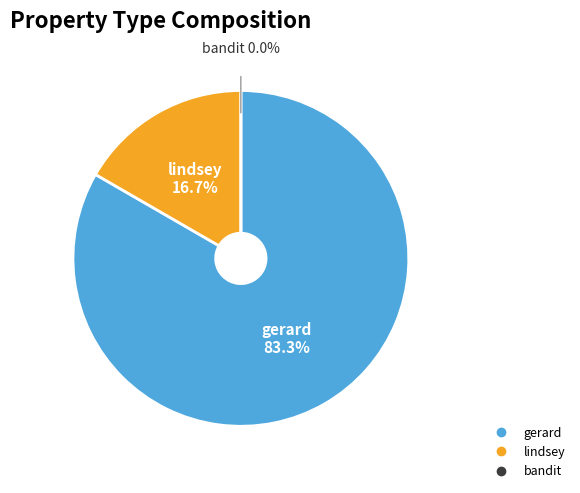

Rank the categories by value from lowest to highest.

bandit, lindsey, gerard